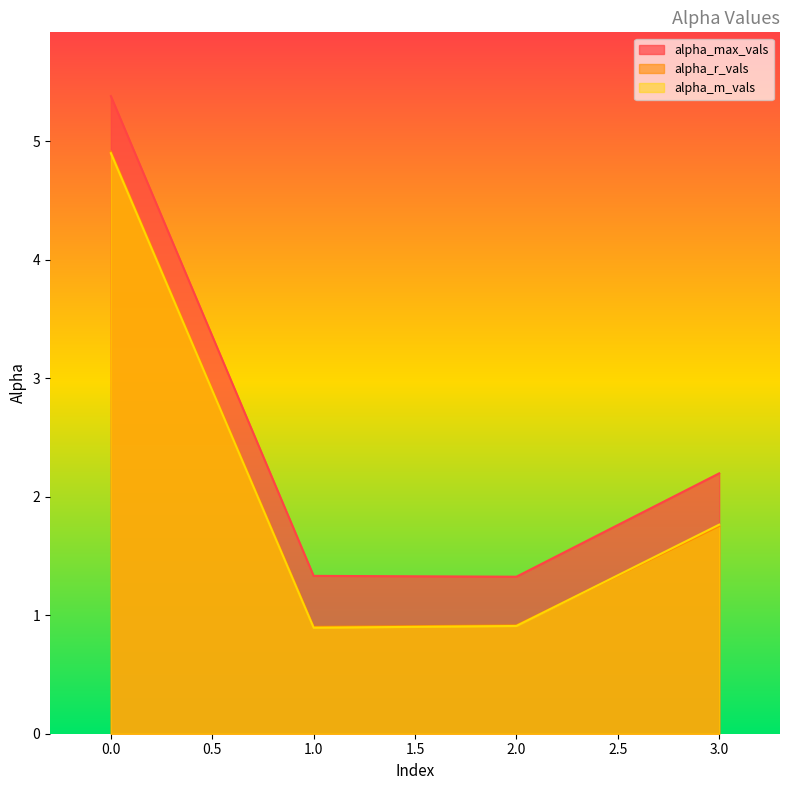

List the labels in order of alpha_r_vals value, smallest first.

1, 2, 3, 0